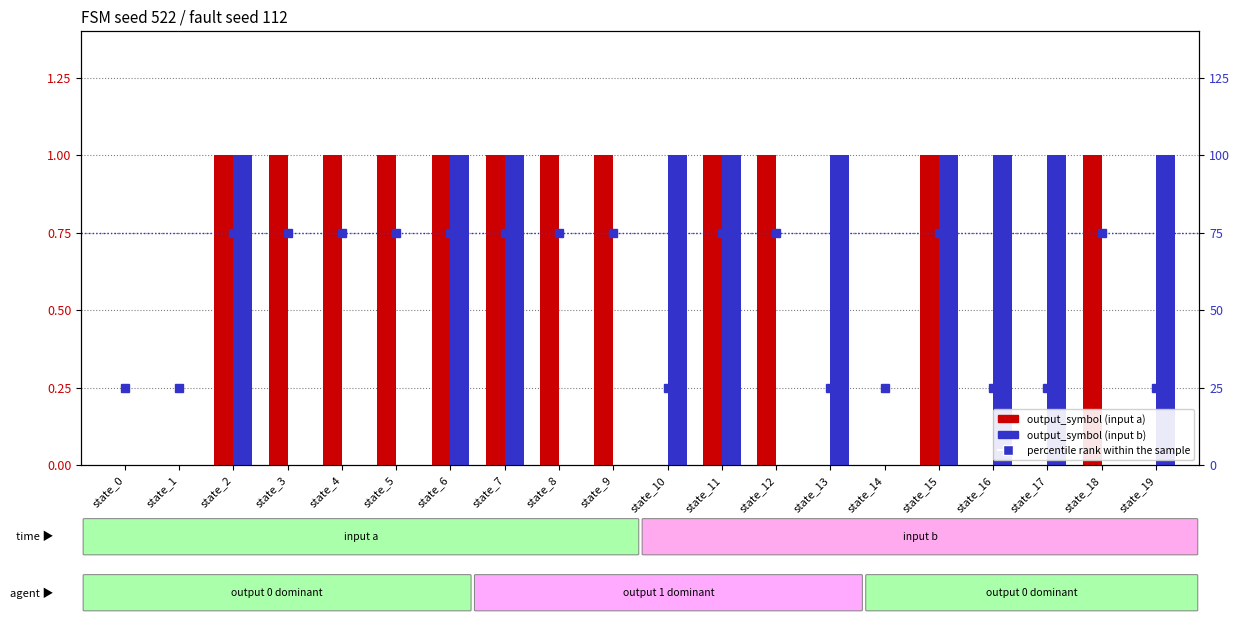

At which category is the sum across all series the highest?

state_2